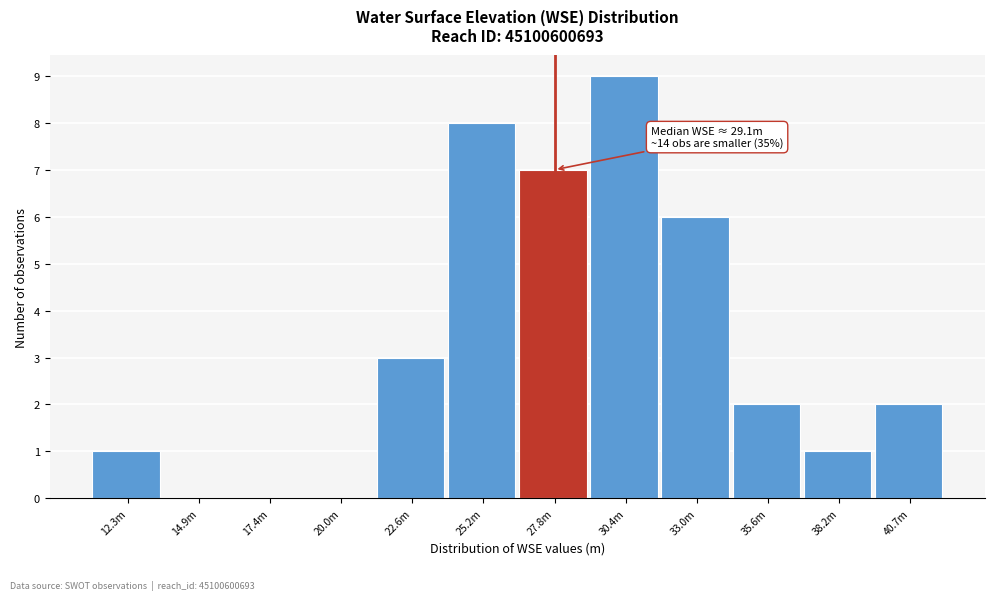

Reading left to right, transcribe all the data shown in this chart.

12.3m=1	14.9m=0	17.4m=0	20.0m=0	22.6m=3	25.2m=8	27.8m=7	30.4m=9	33.0m=6	35.6m=2	38.2m=1	40.7m=2